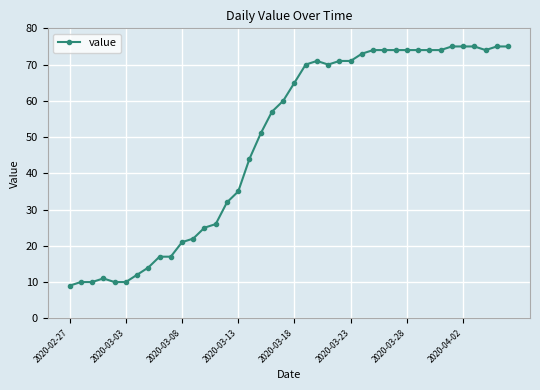

What is the maximum value shown in the chart?

75